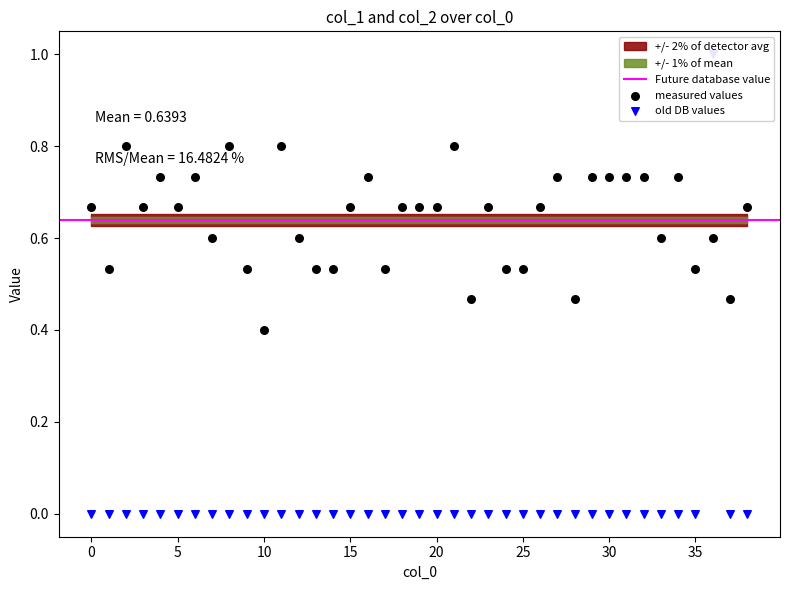

Which series reaches the minimum Y coordinate?

col_2